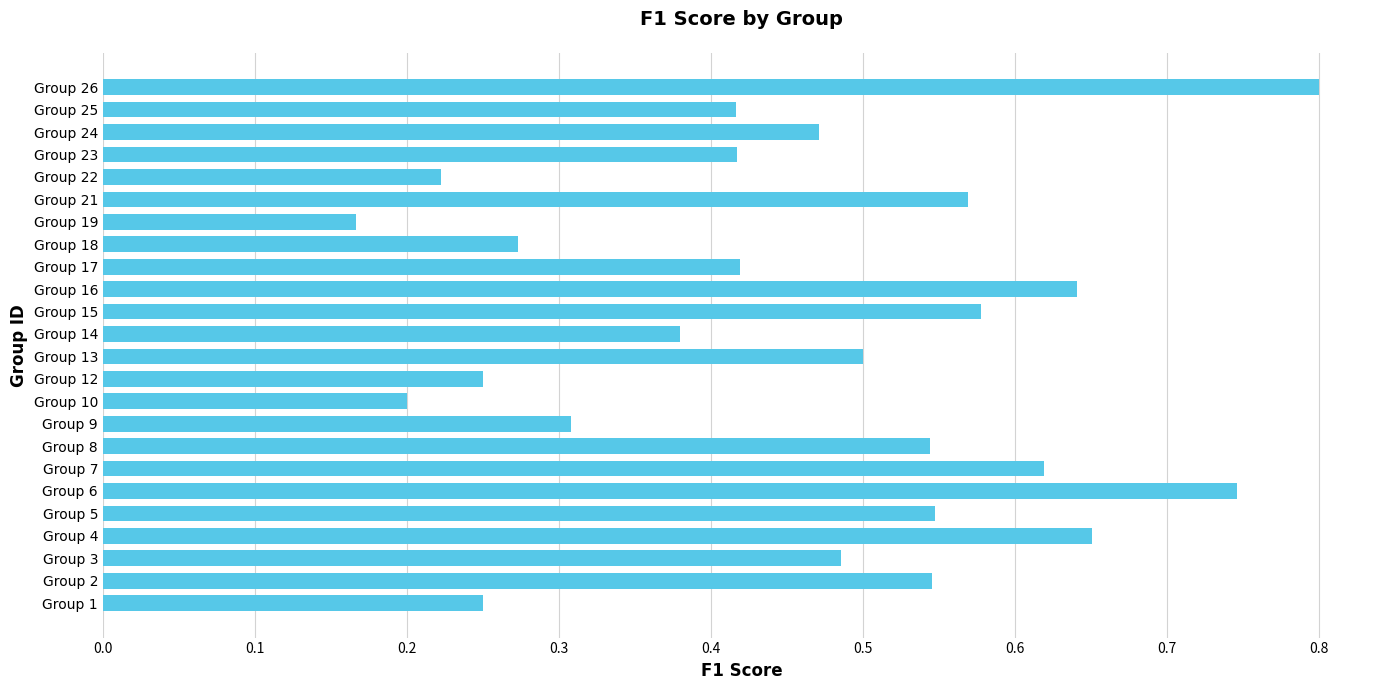

At which label is the value closest to 0?

Group 19